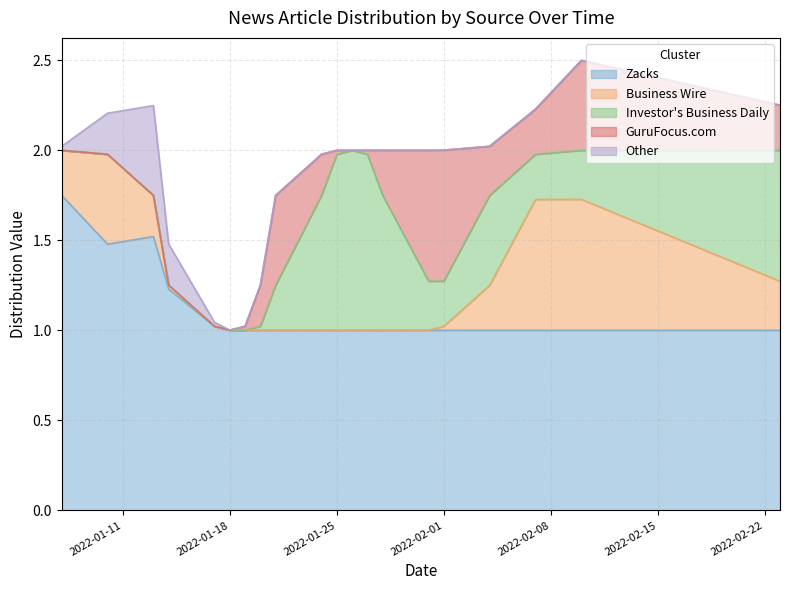

At which category does Other reach its first local peak?

2022-01-13